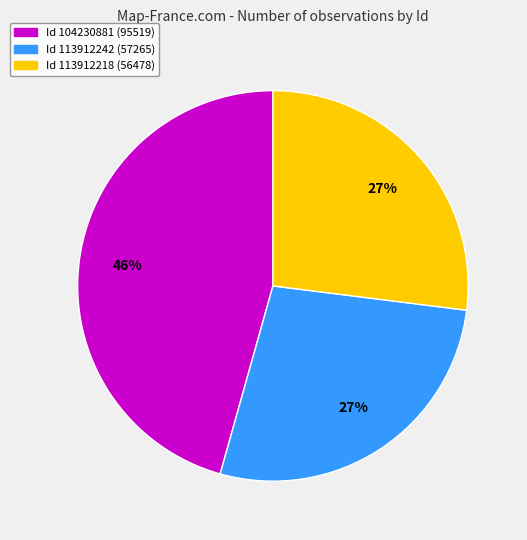

Is there a majority slice in this chart?

No